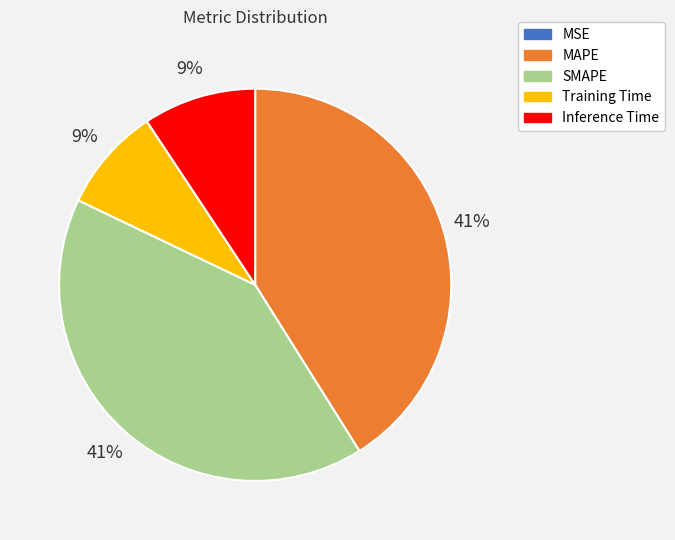

Between Inference Time and SMAPE, which is larger?

SMAPE